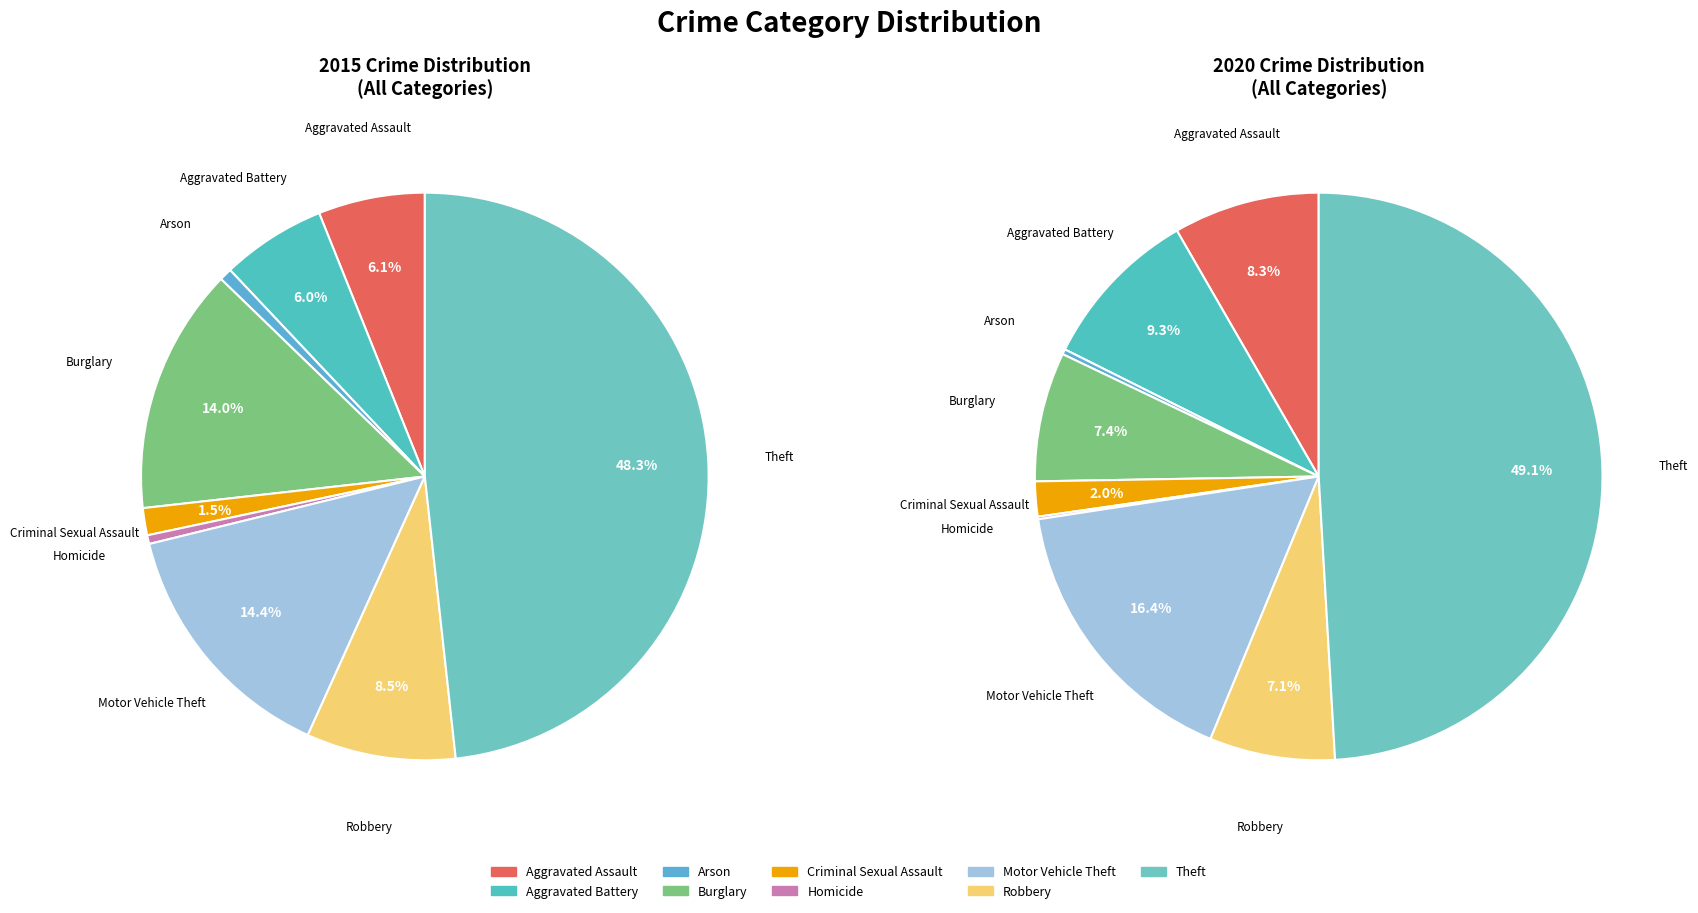

True or false: 4 accounts for 2% of the total.

True